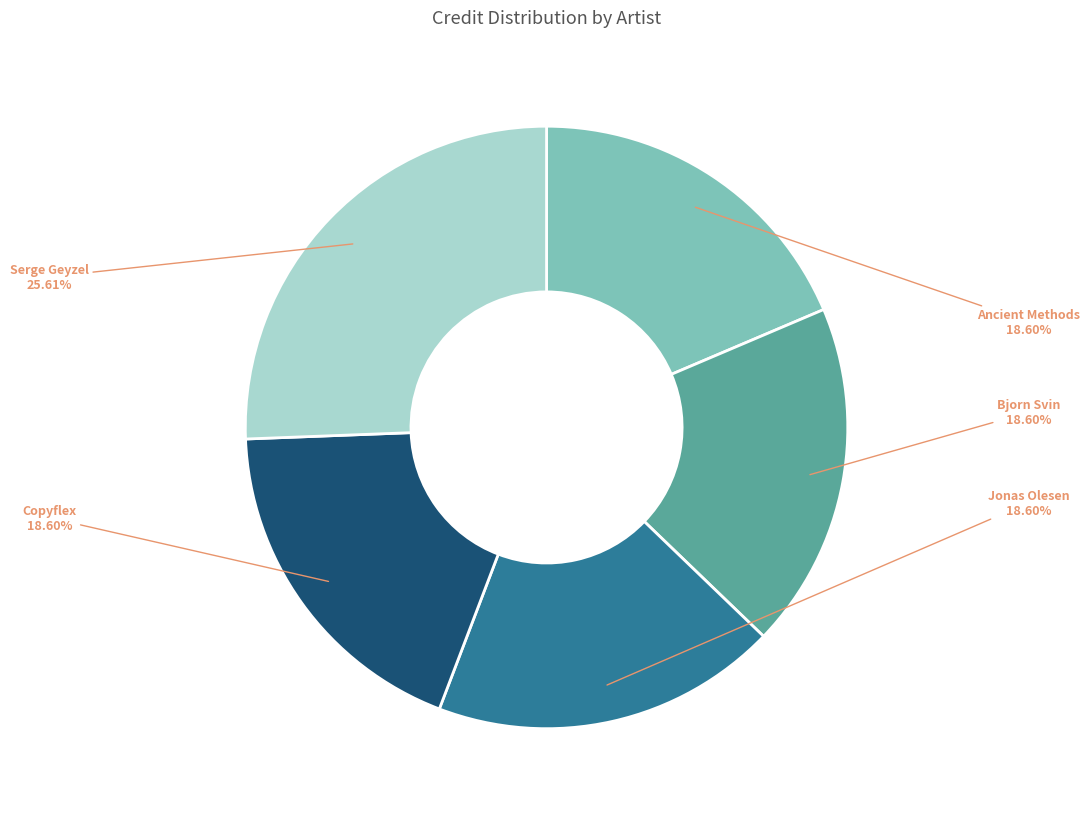

Does any single category account for the majority?

No